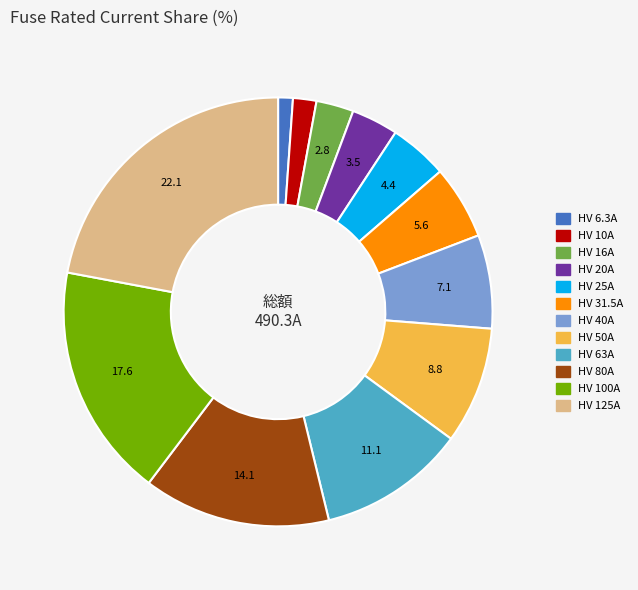

Which has a higher value, HV 20A or HV 6.3A?

HV 20A